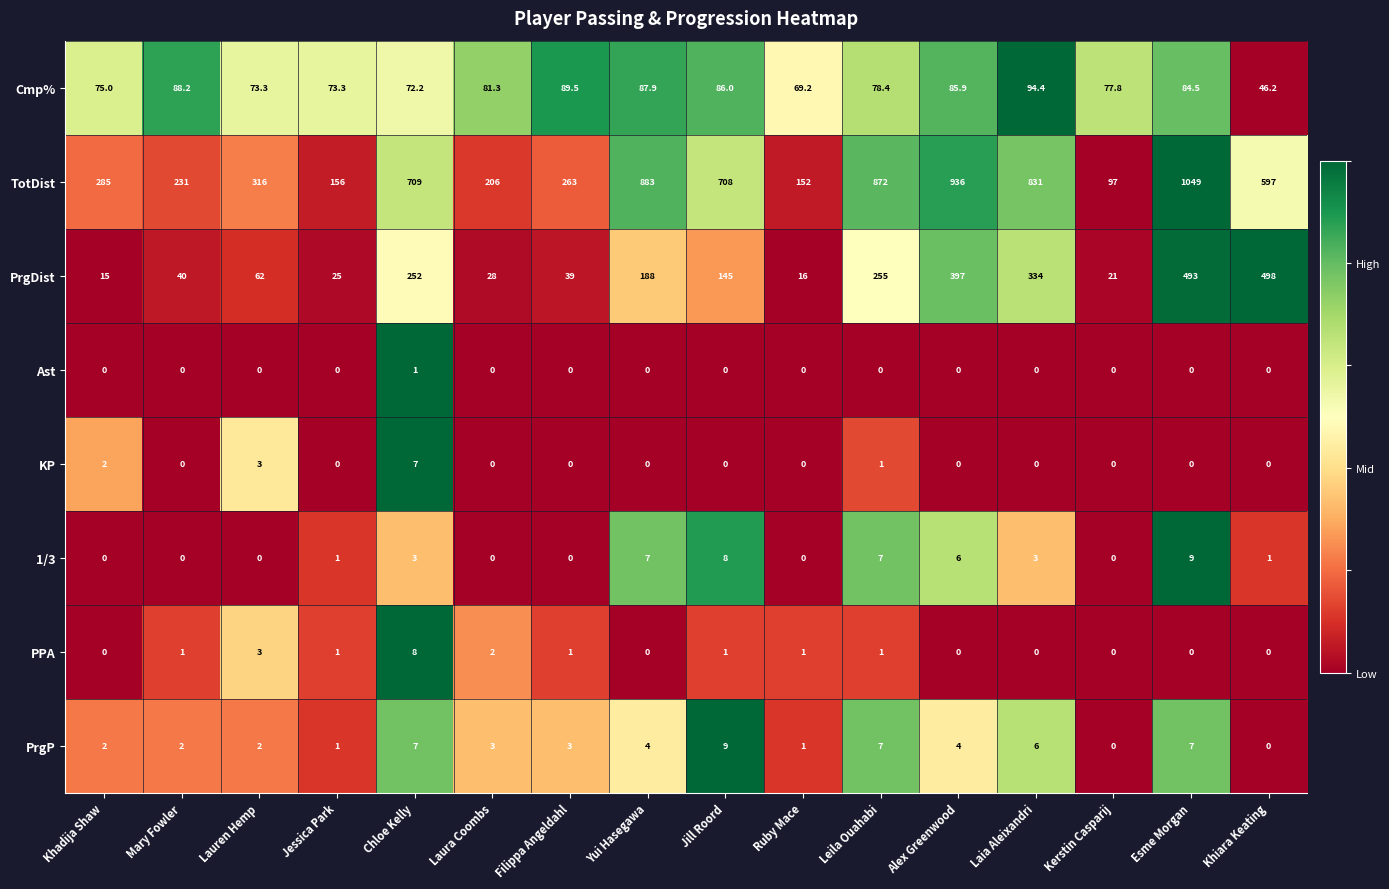

Between Filippa Angeldahl and Ruby Mace, which series saw the biggest shift?

TotDist